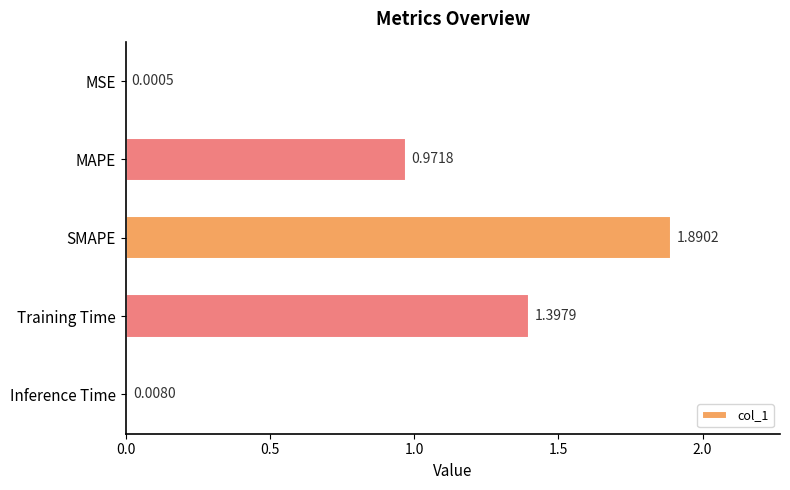

What is the sum of all values?

4.3